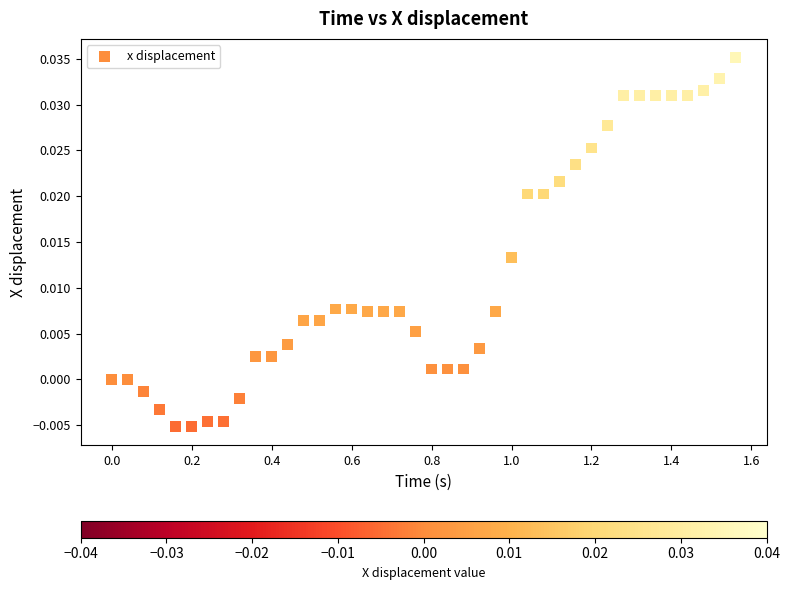

What is the range of X values (max minus min)?

1.6